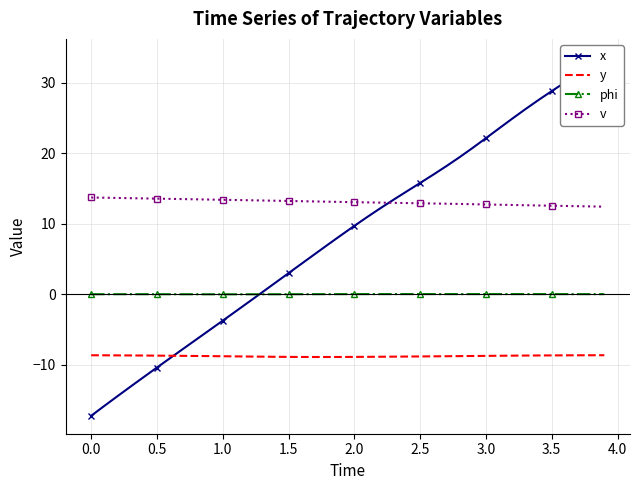

What are all the series names shown in the legend?

x, y, phi, v